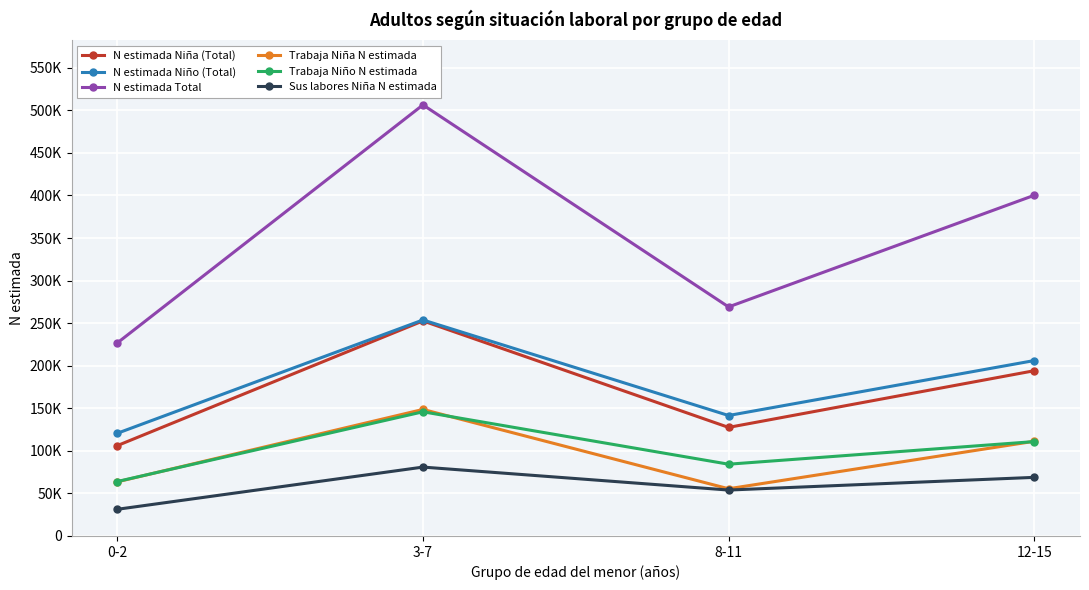

What is the maximum value for Trabaja Niño N estimada?

145870